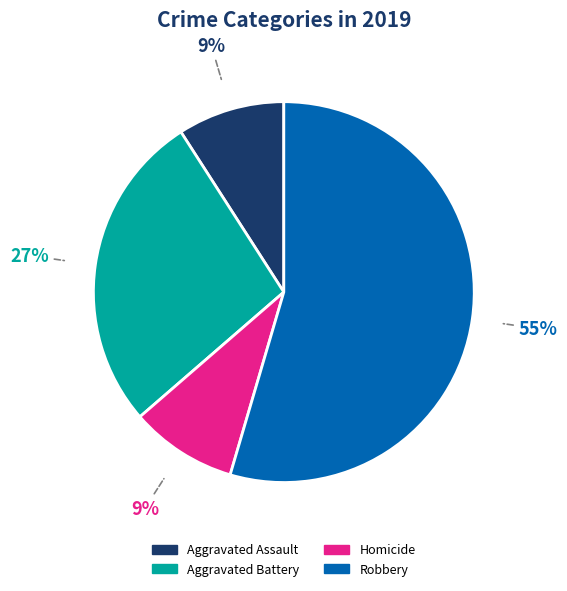

Is it true that Homicide is 1% of the pie?

False